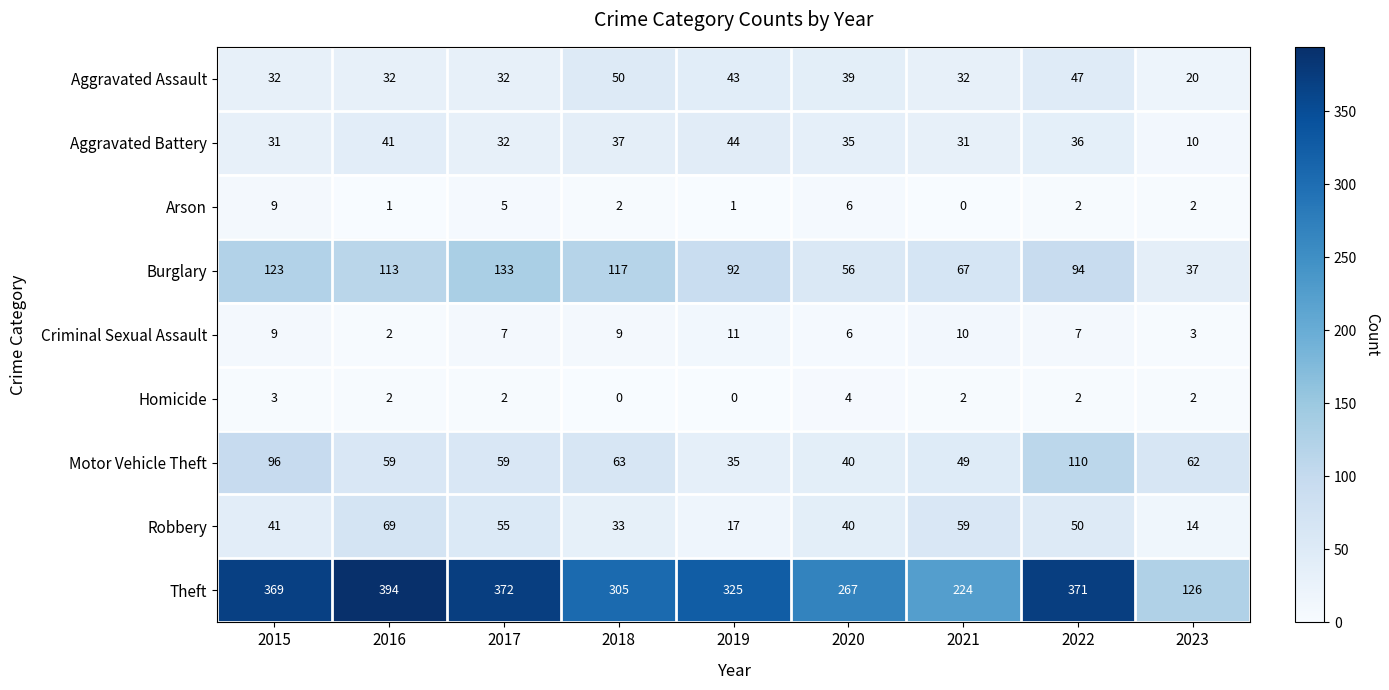

How many series are shown in this chart?

9